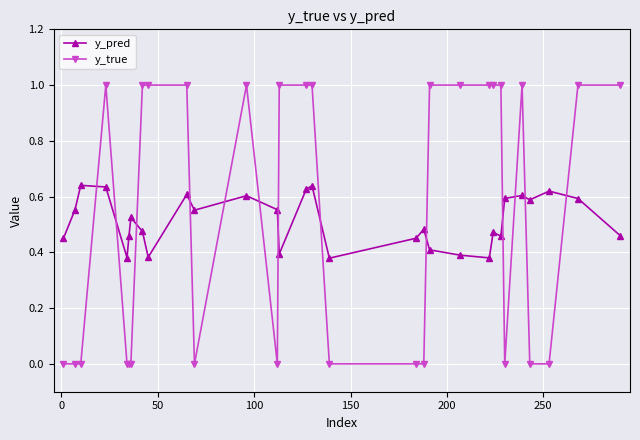

What is the difference between the maximum and minimum values in the y_true series?

1.0